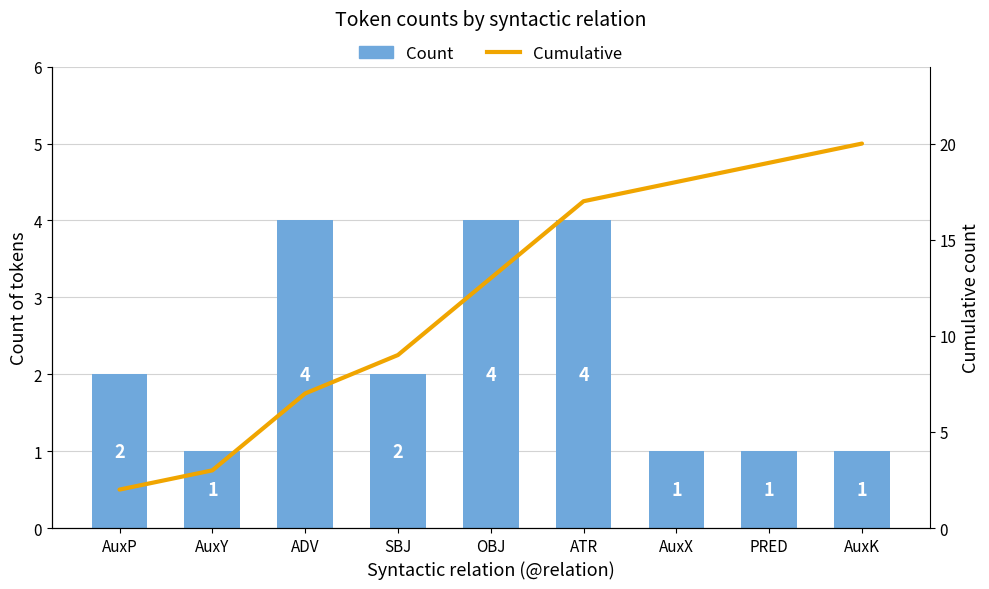

What is the label of the 3rd bar from the left?

ADV